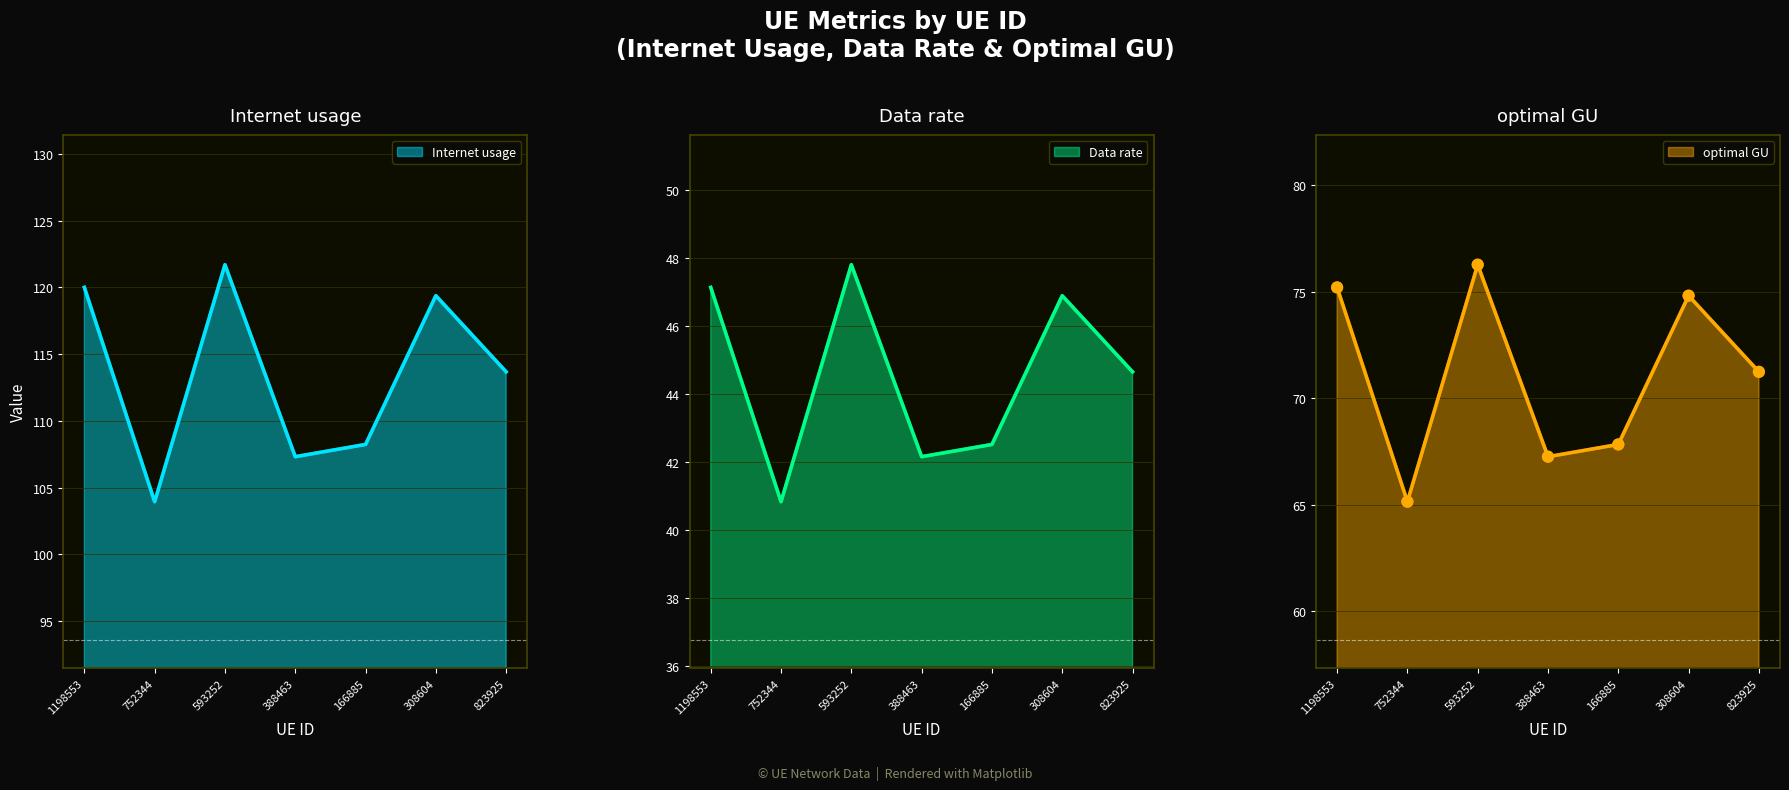

What is the total value across all series at 1198553?

242.3